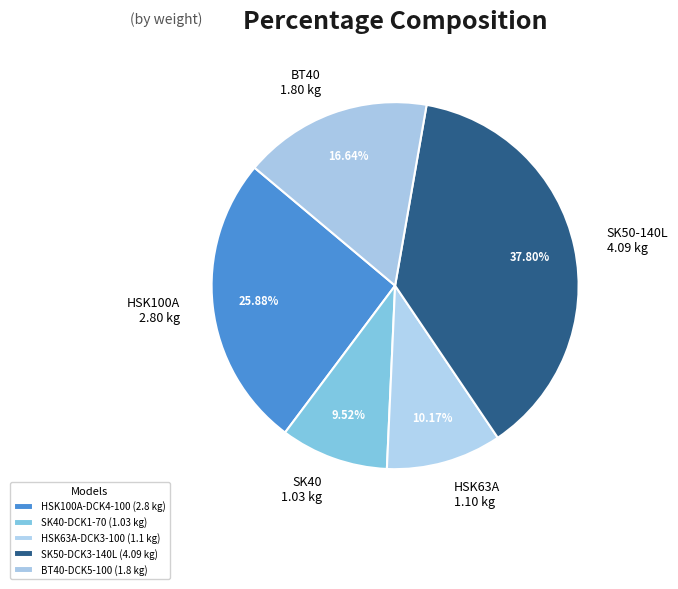

What is the change in value from HSK100A-DCK4-100 to BT40-DCK5-100?

-1.0